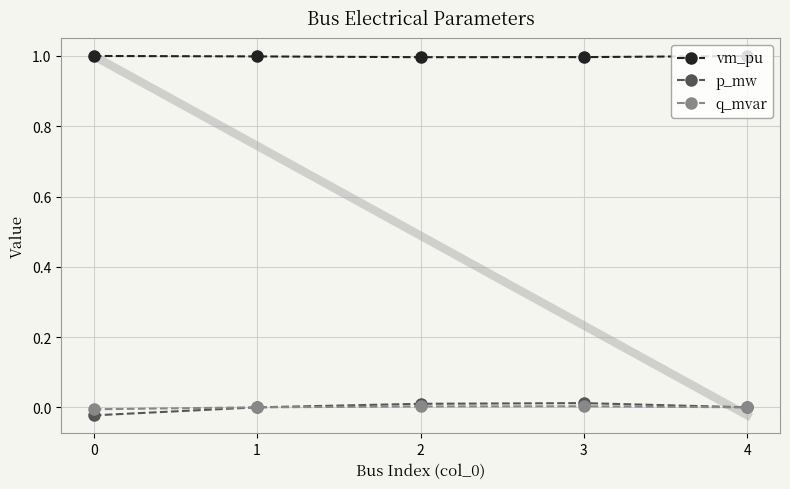

Where is q_mvar nearest to the value 0?

1